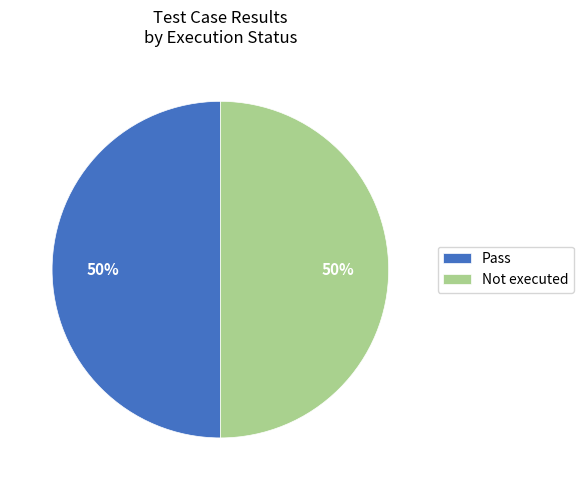

The Not executed slice represents 50% of the pie. True or false?

True